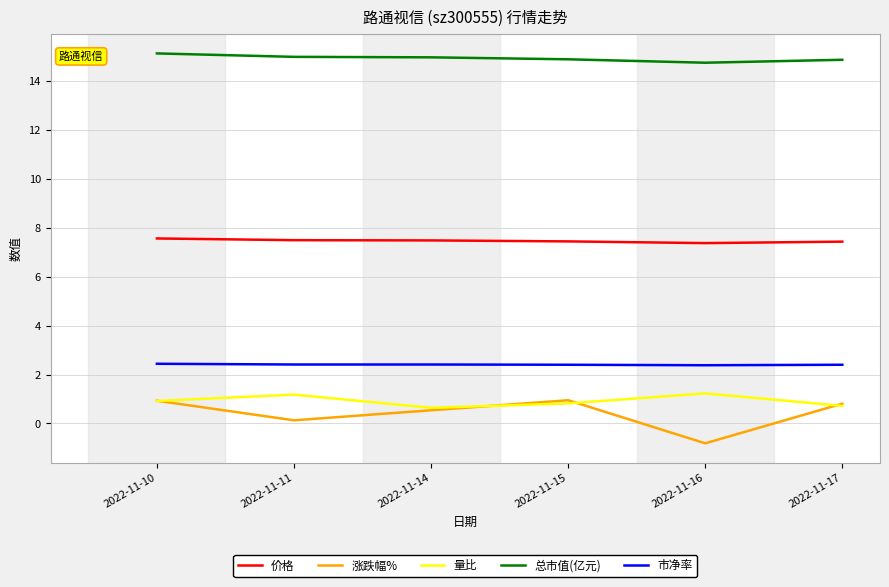

What are all the series names shown in the legend?

价格, 涨跌幅%, 量比, 总市值(亿元), 市净率